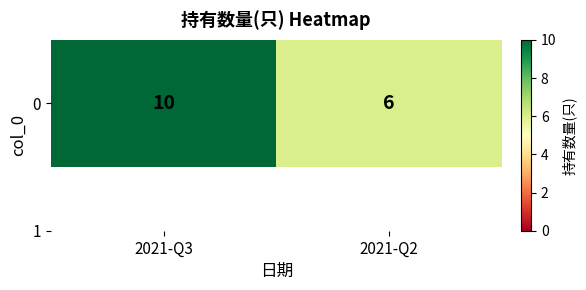

List the labels in order of value, largest first.

2021-Q3, 2021-Q2